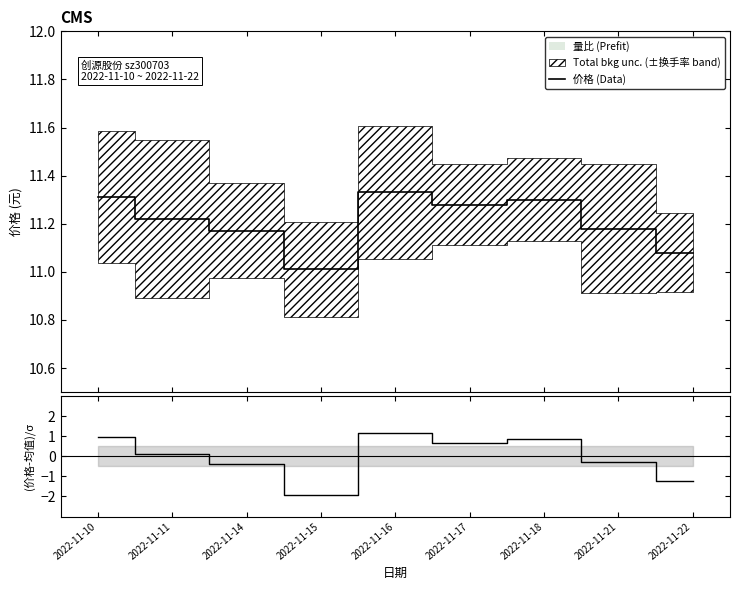

In (价格-均值)/σ, how many points are lower than both neighbors (excluding endpoints)?

2